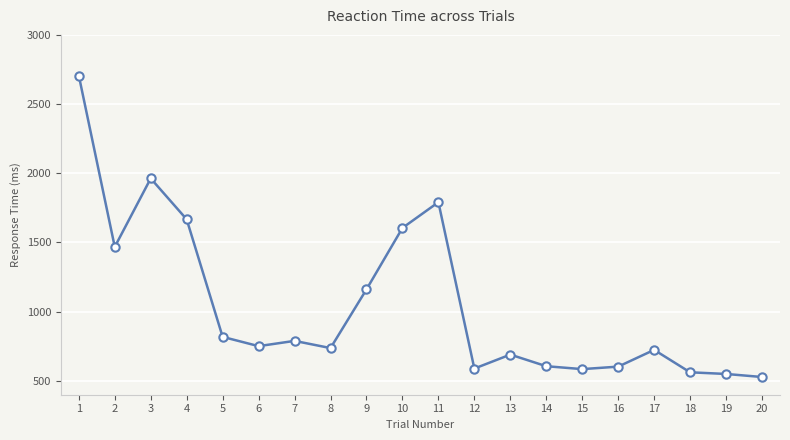

How many lines are shown in the chart?

1